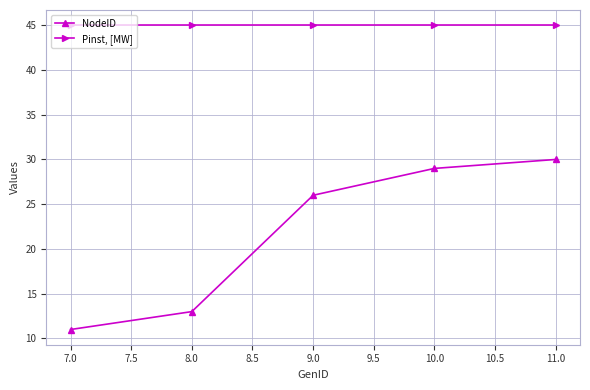

What is the greatest value displayed?

45